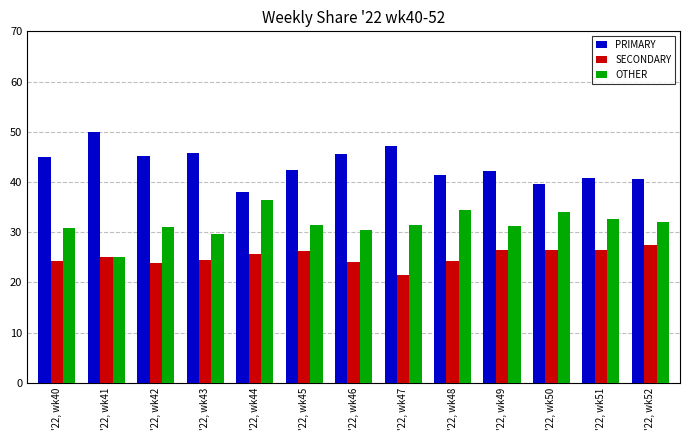

Which series has the largest total across all categories?

PRIMARY